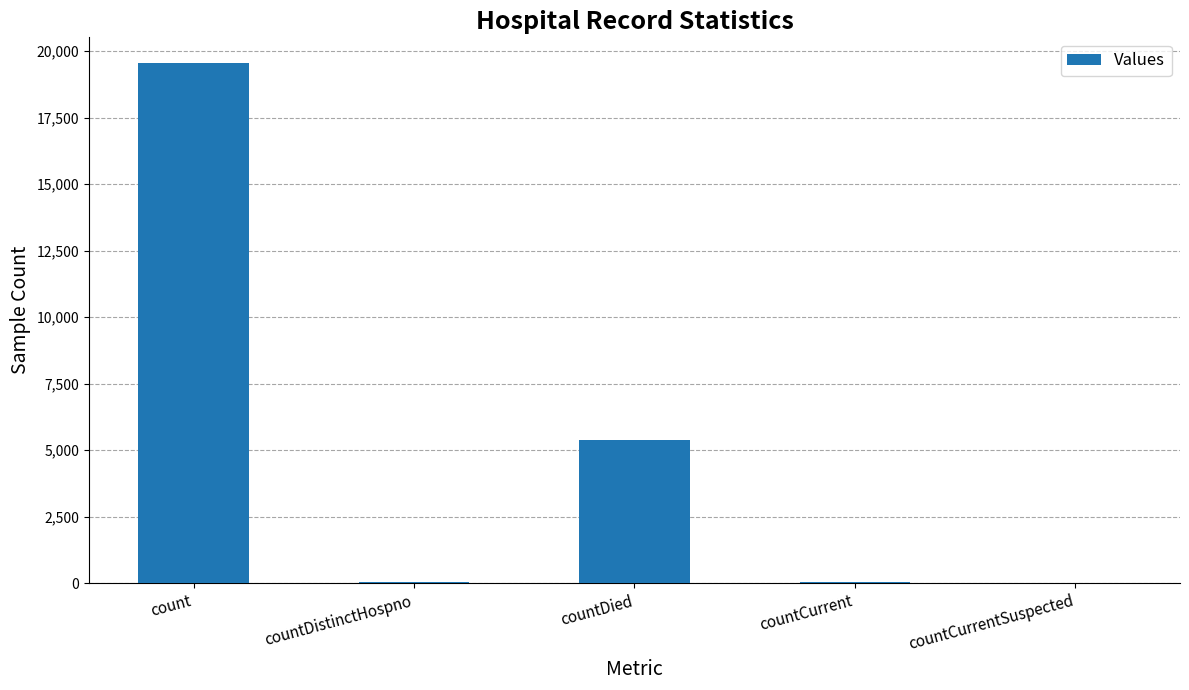

At which category does the chart reach its peak across all series?

count